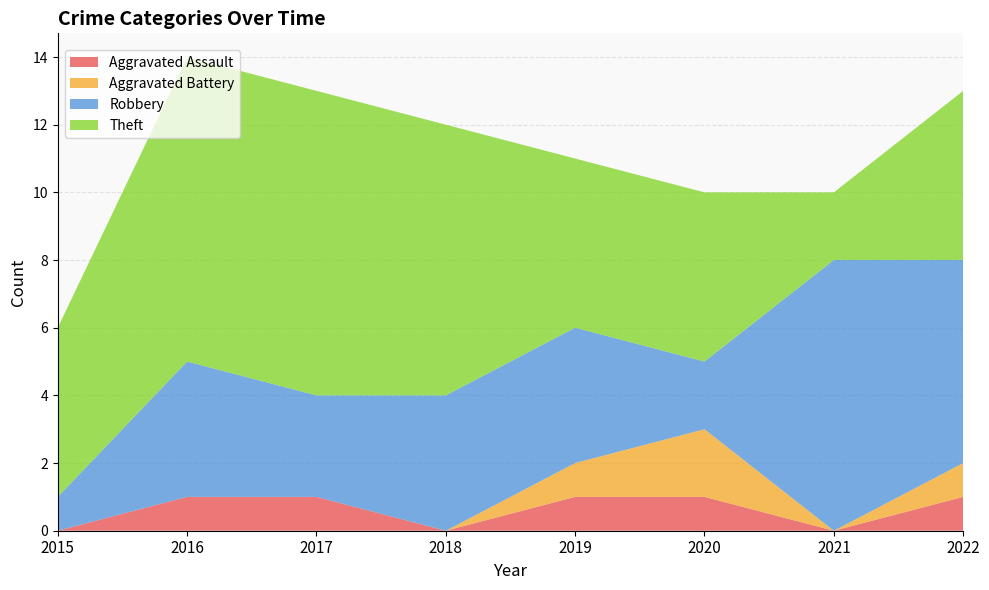

Reading left to right, extract all data points from this chart.

Aggravated Assault: 2015=0	2016=1	2017=1	2018=0	2019=1	2020=1	2021=0	2022=1
Aggravated Battery: 2015=0	2016=0	2017=0	2018=0	2019=1	2020=2	2021=0	2022=1
Robbery: 2015=1	2016=4	2017=3	2018=4	2019=4	2020=2	2021=8	2022=6
Theft: 2015=5	2016=9	2017=9	2018=8	2019=5	2020=5	2021=2	2022=5